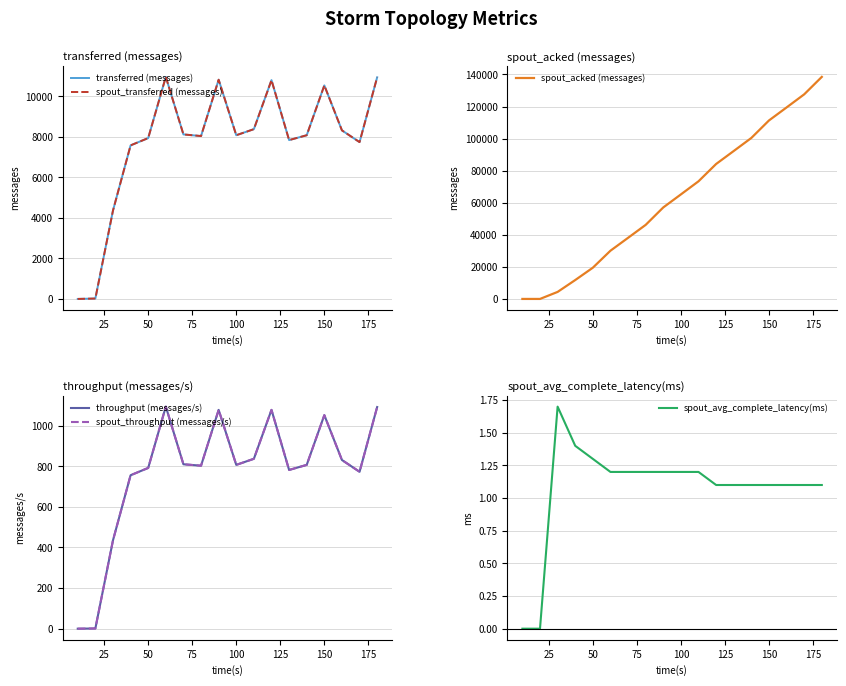

True or false: spout_avg_complete_latency(ms) has a value of 1.3 at 50.

True